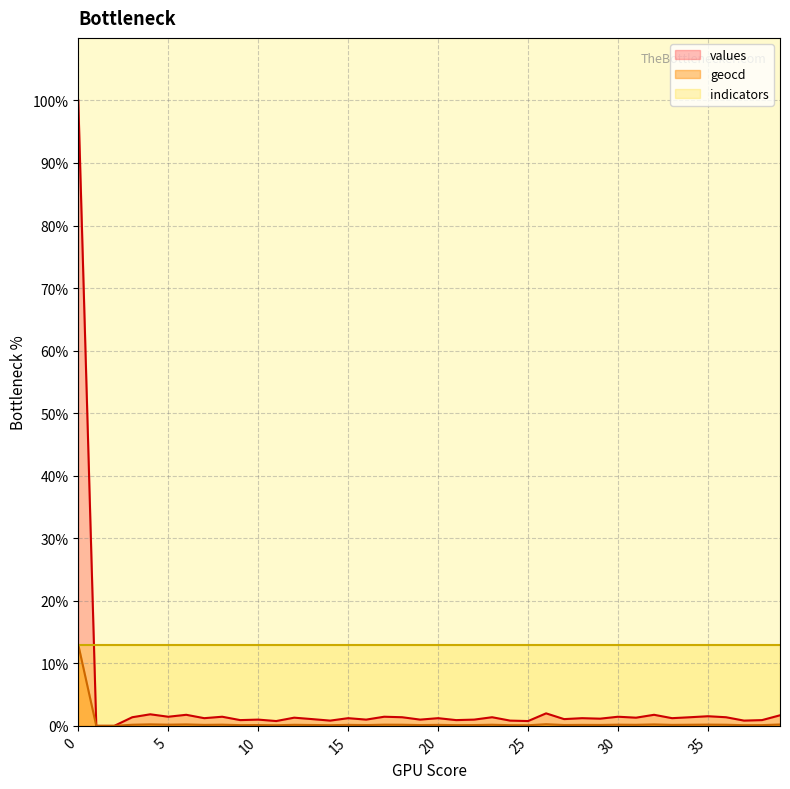

What is the difference between the maximum and minimum values in the values series?

100.0